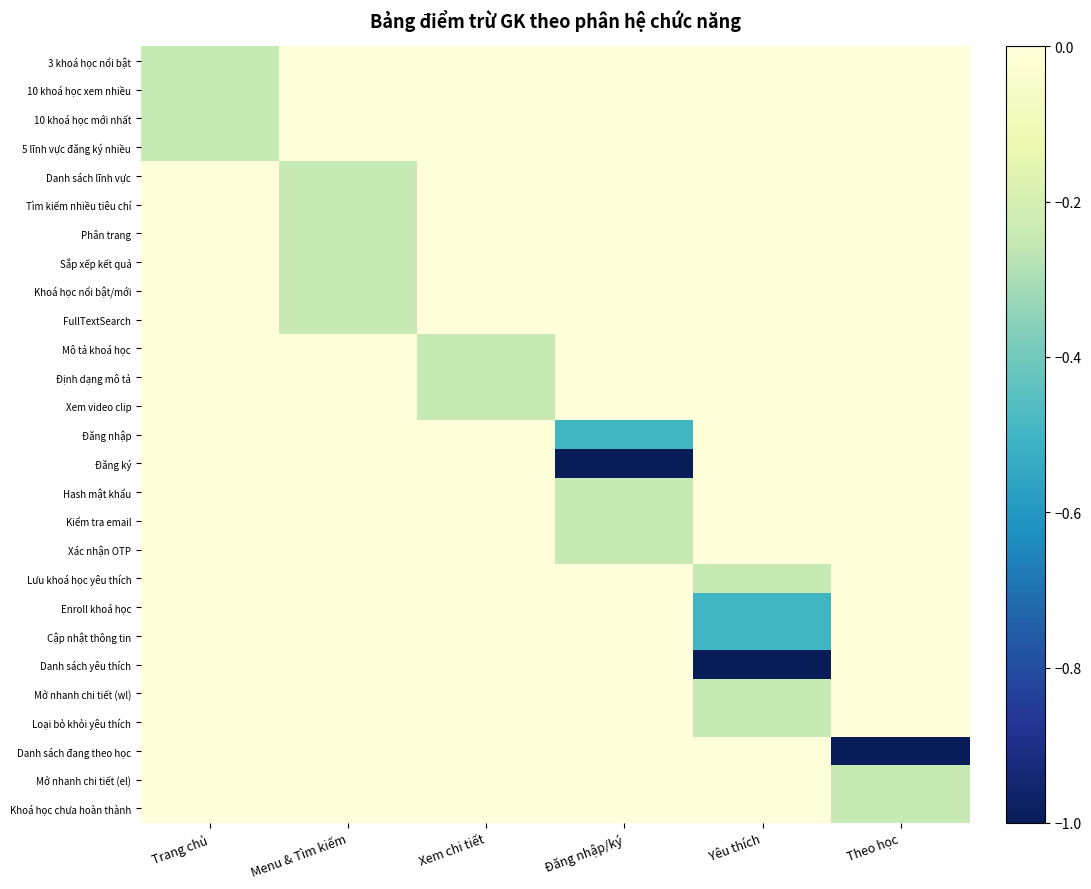

At which category is the sum across all series the highest?

Xem chi tiết